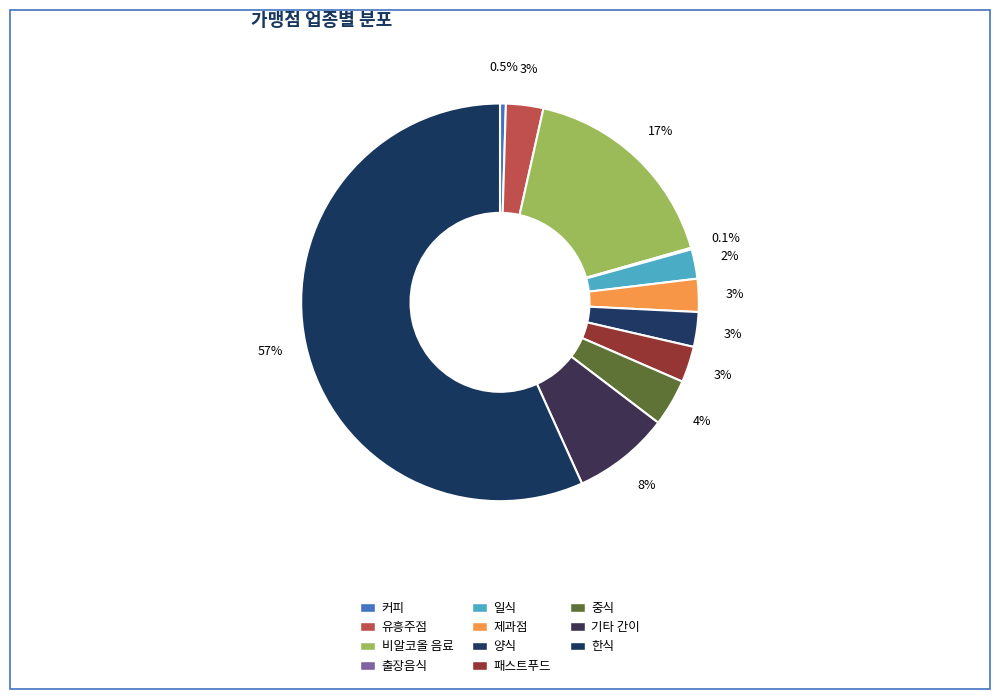

To the nearest percent, what is the combined percentage of 비알코올 음료 and 제과점?

20%